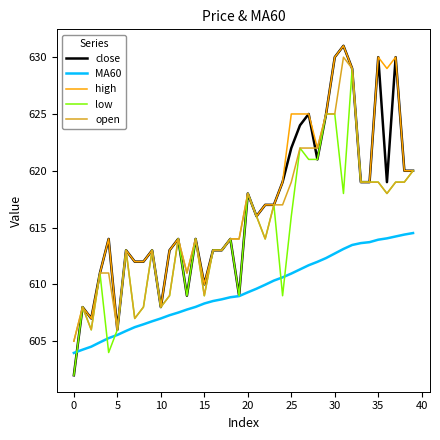

True or false: close and MA60 intersect in this chart.

True